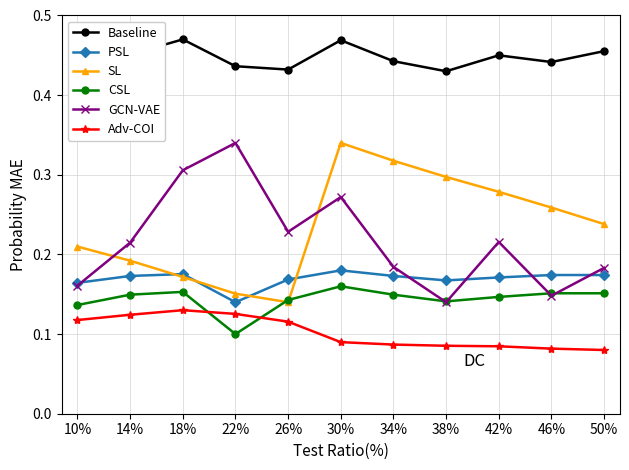

List the labels in order of SL value, smallest first.

26%, 22%, 18%, 14%, 10%, 50%, 46%, 42%, 38%, 34%, 30%